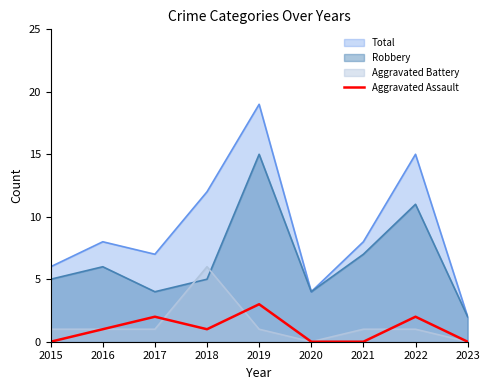

Is it true that the value at 2021 is -2?

False